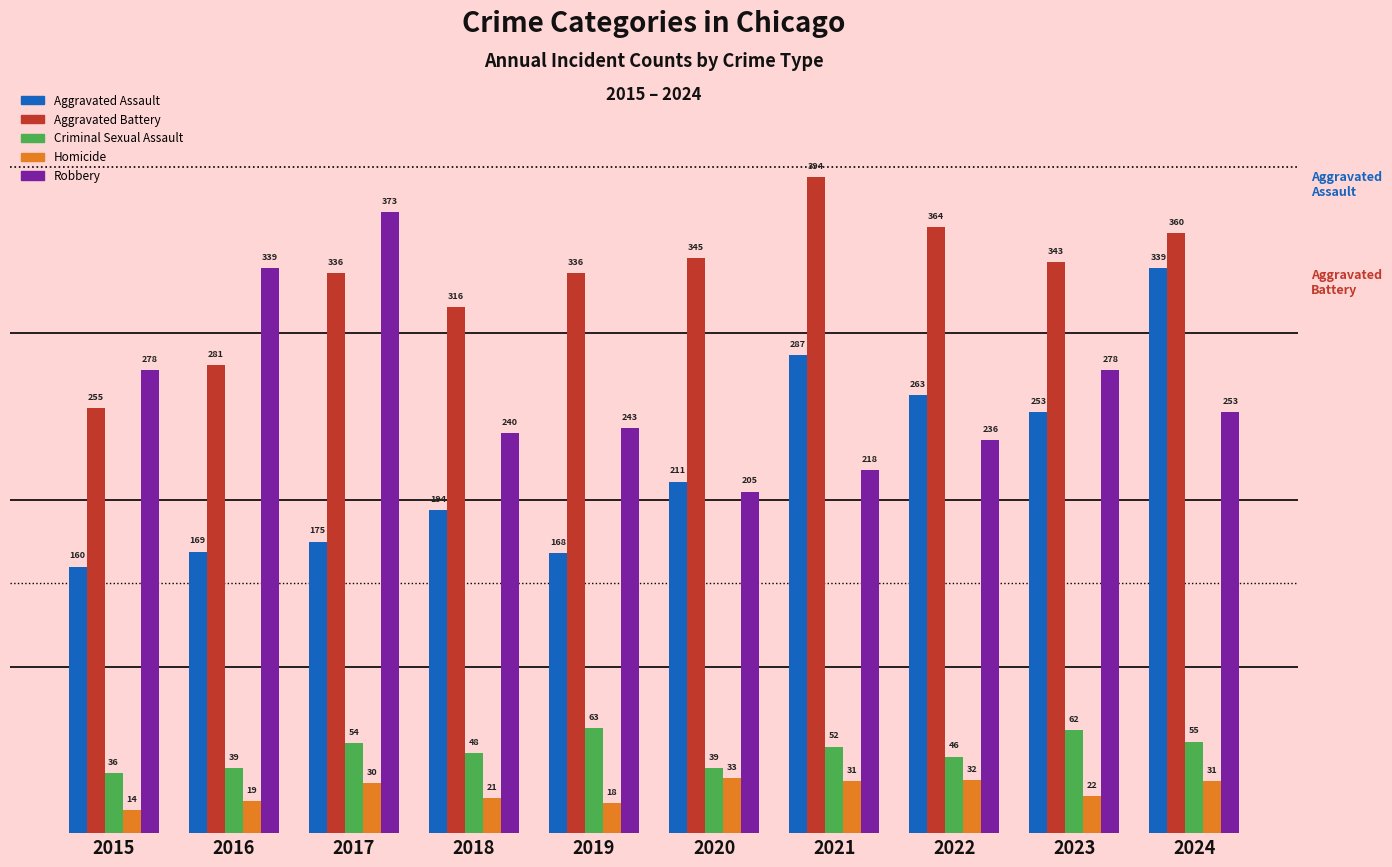

Reading right to left, transcribe all the data shown in this chart.

Aggravated Assault: 339	253	263	287	211	168	194	175	169	160
Aggravated Battery: 360	343	364	394	345	336	316	336	281	255
Criminal Sexual Assault: 55	62	46	52	39	63	48	54	39	36
Homicide: 31	22	32	31	33	18	21	30	19	14
Robbery: 253	278	236	218	205	243	240	373	339	278